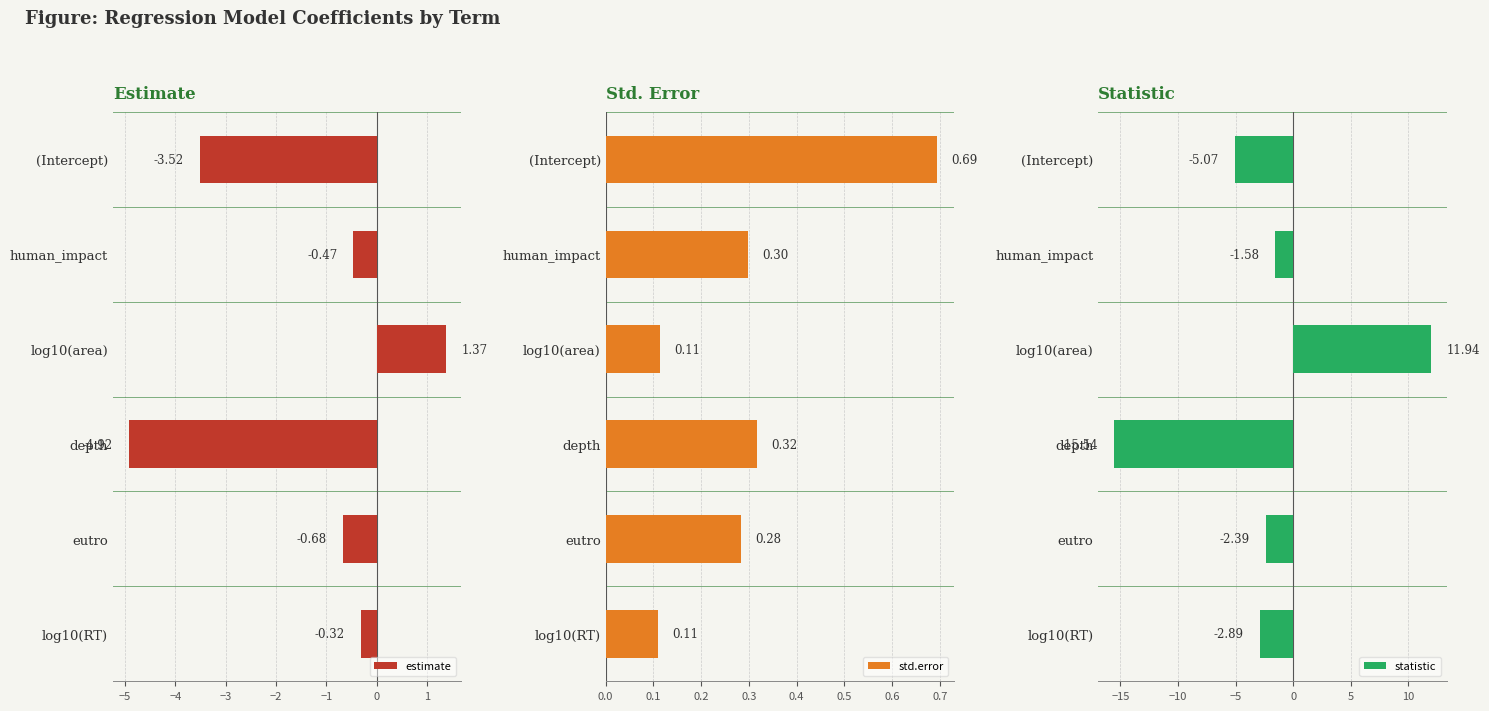

Which category has the highest value in the statistic series?

log10(area)